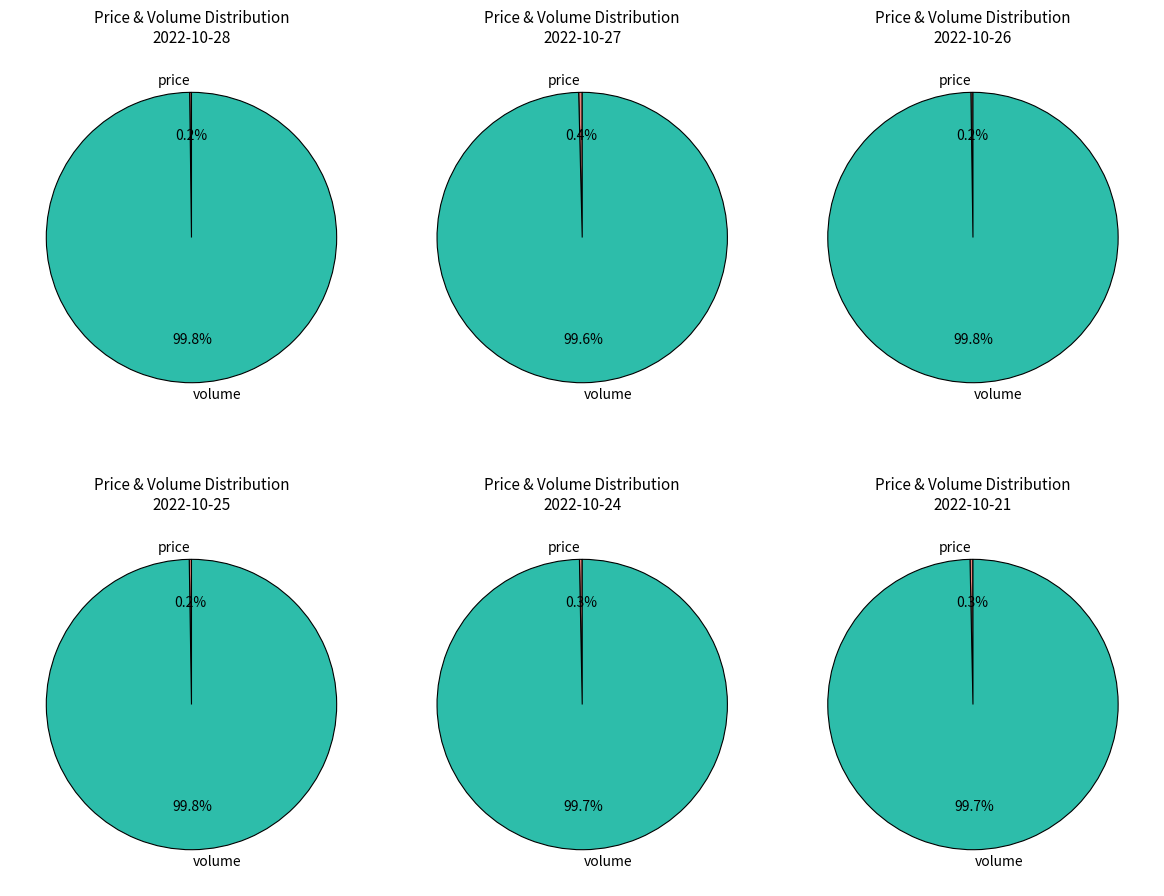

To the nearest percent, what portion does volume represent?

100%